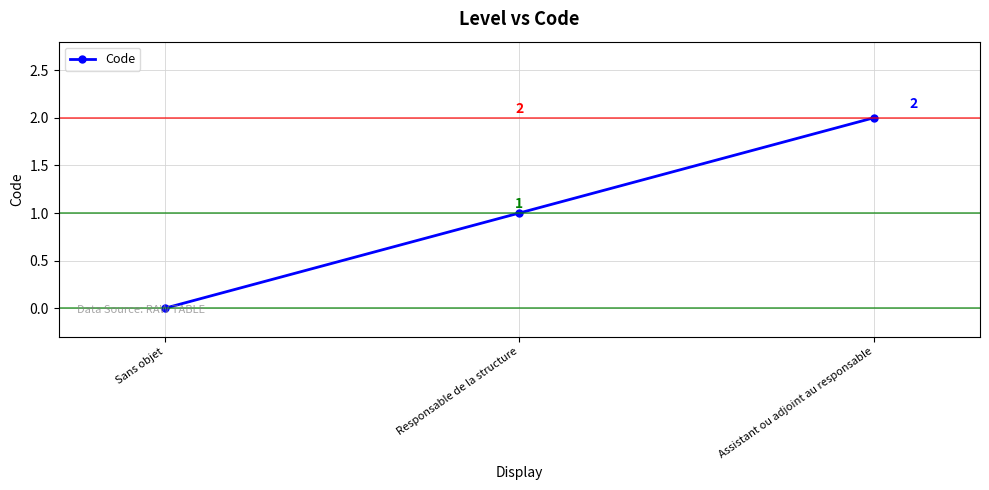

Count the values in the range 0 to 2.

3